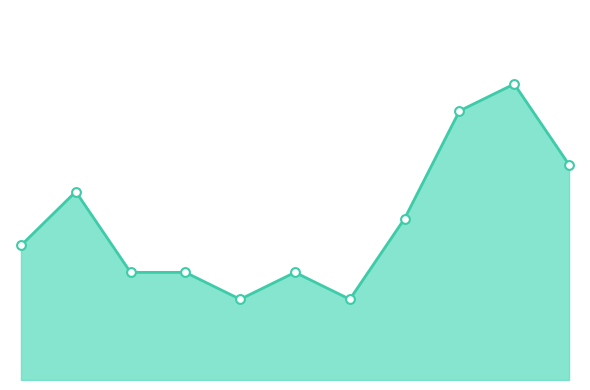

How many lines are shown in the chart?

1